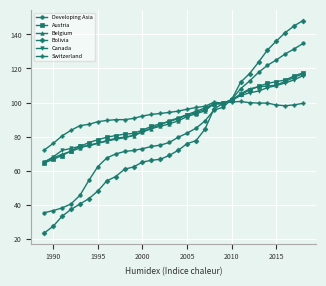

How many lines are shown in the chart?

6